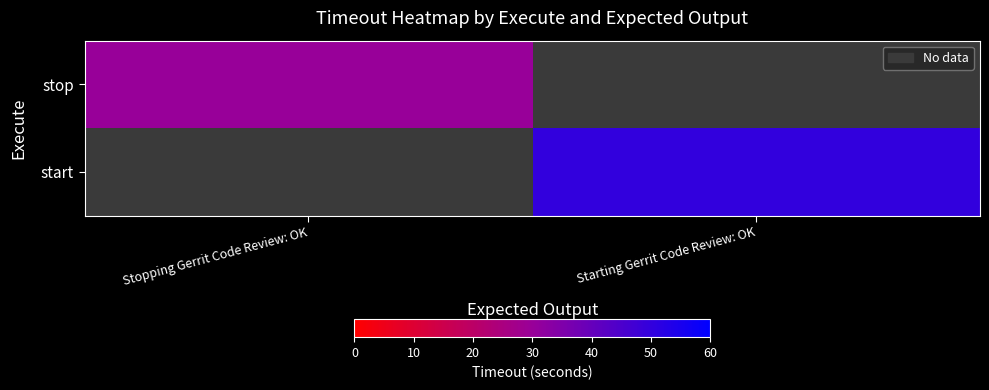

At how many categories does at least one series exceed 39?

1